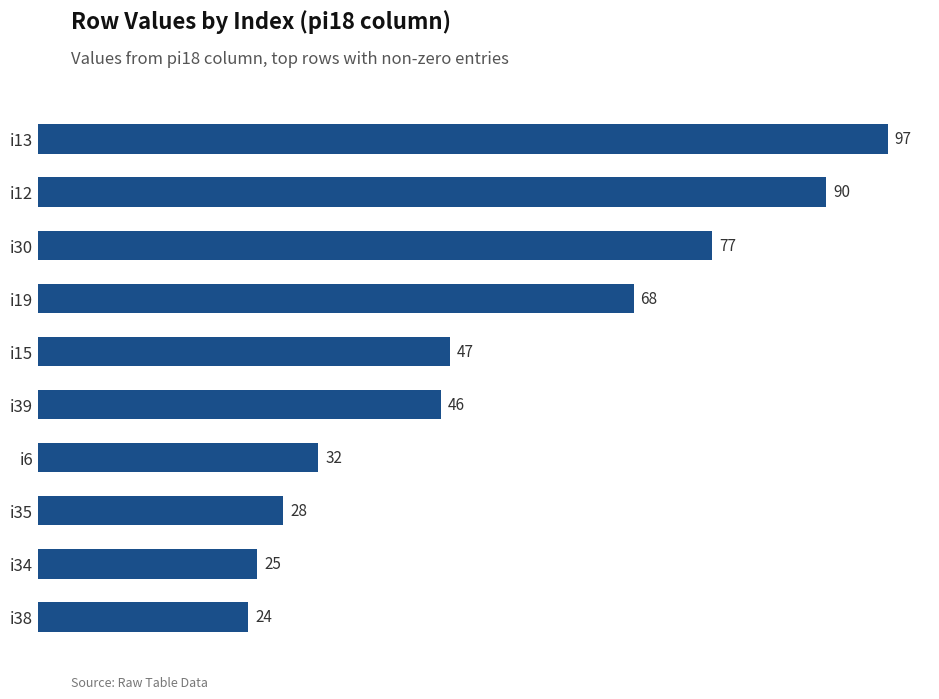

At which label is the value closest to 60?

i19